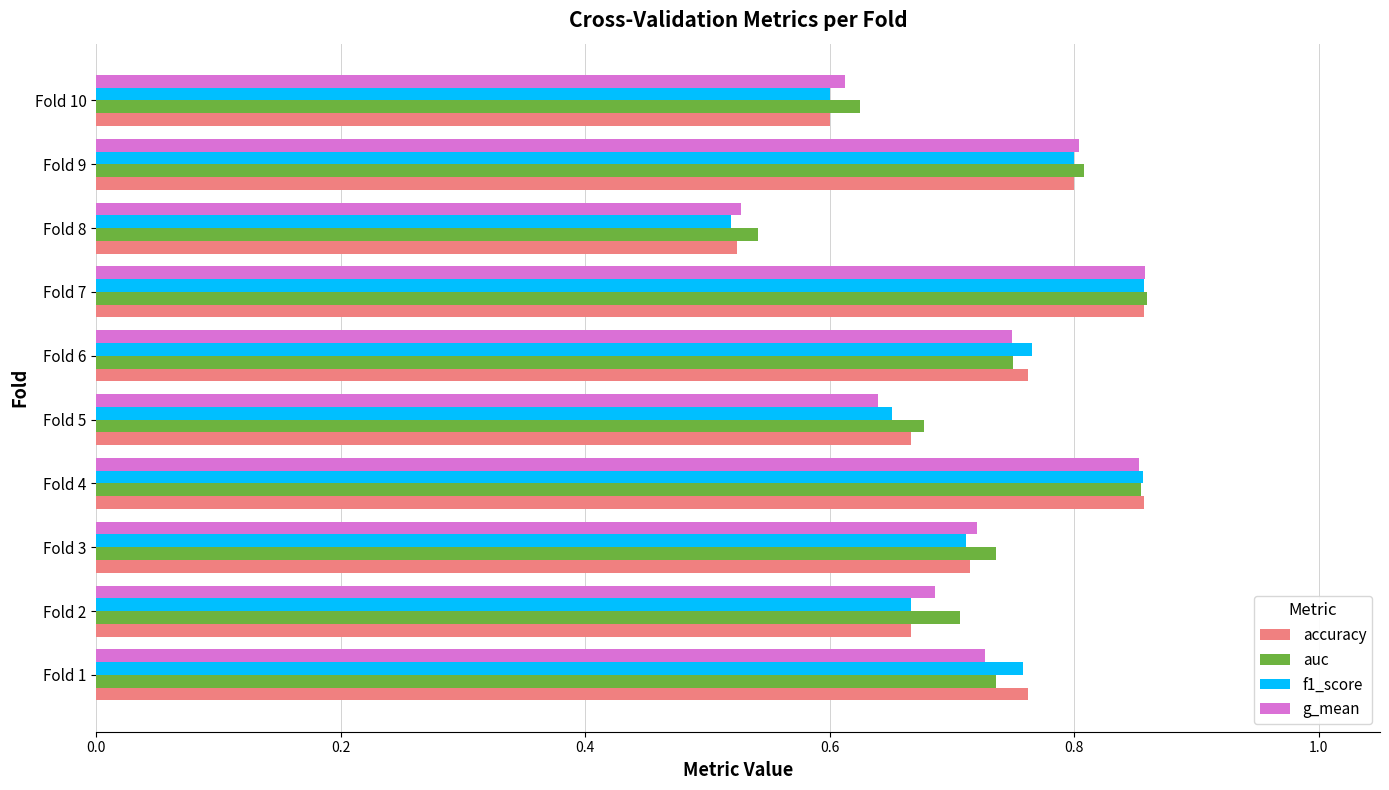

What is the sum of the g_mean values at Fold 7 and Fold 9?

1.7